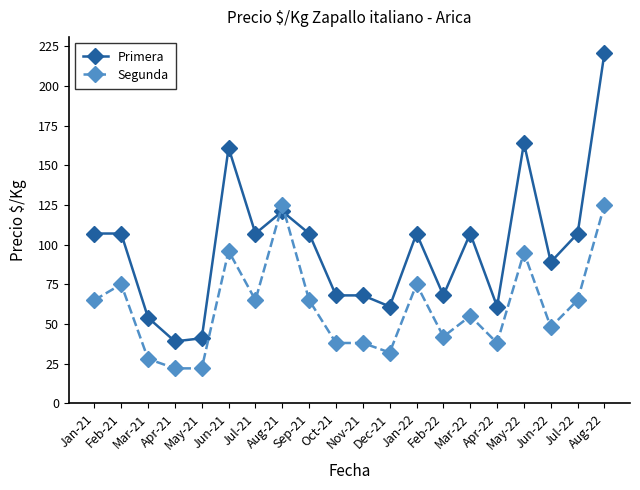

At how many categories does at least one series exceed 141?

3